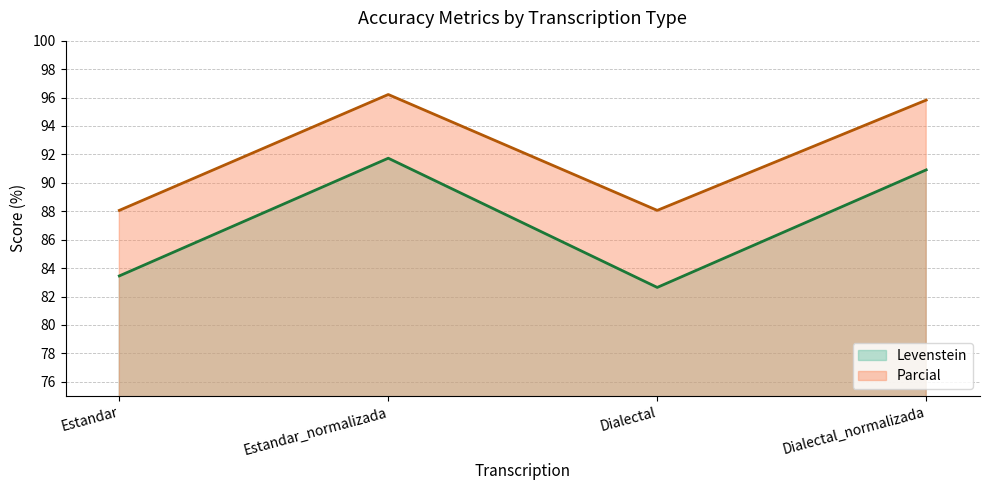

Does the chart display data point markers on the line(s)?

No